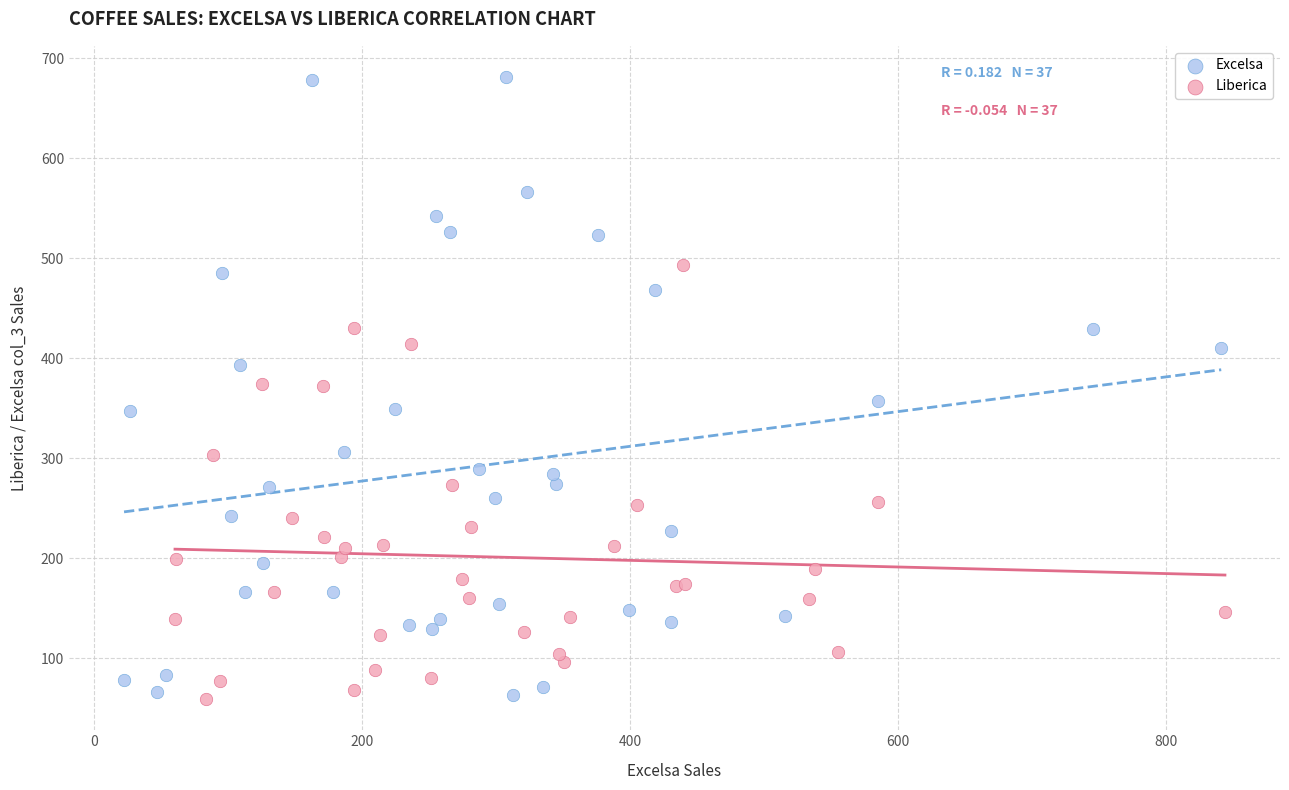

Which series has the widest spread of Y values?

Excelsa